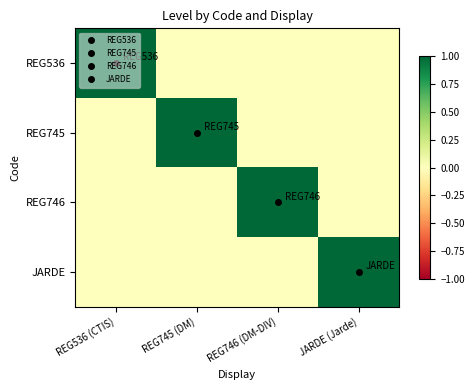

Which has a higher value, REG745 (DM) or REG746 (DM-DIV)?

REG745 (DM)